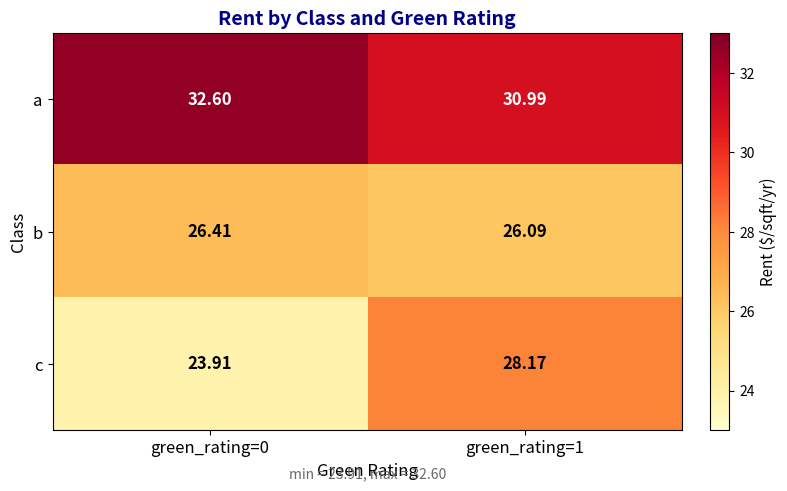

Which series has the largest total across all categories?

a